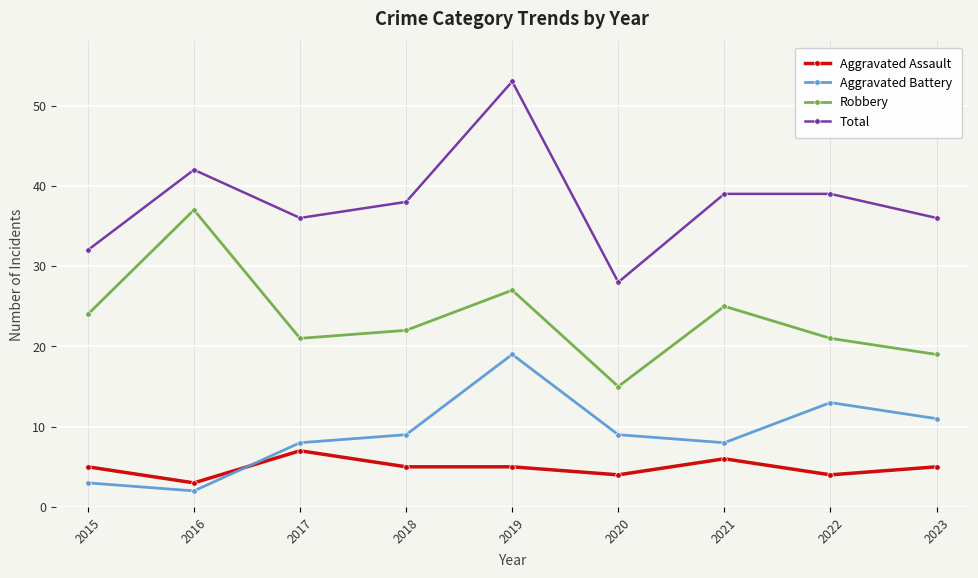

What is the sum of all Aggravated Assault values?

44